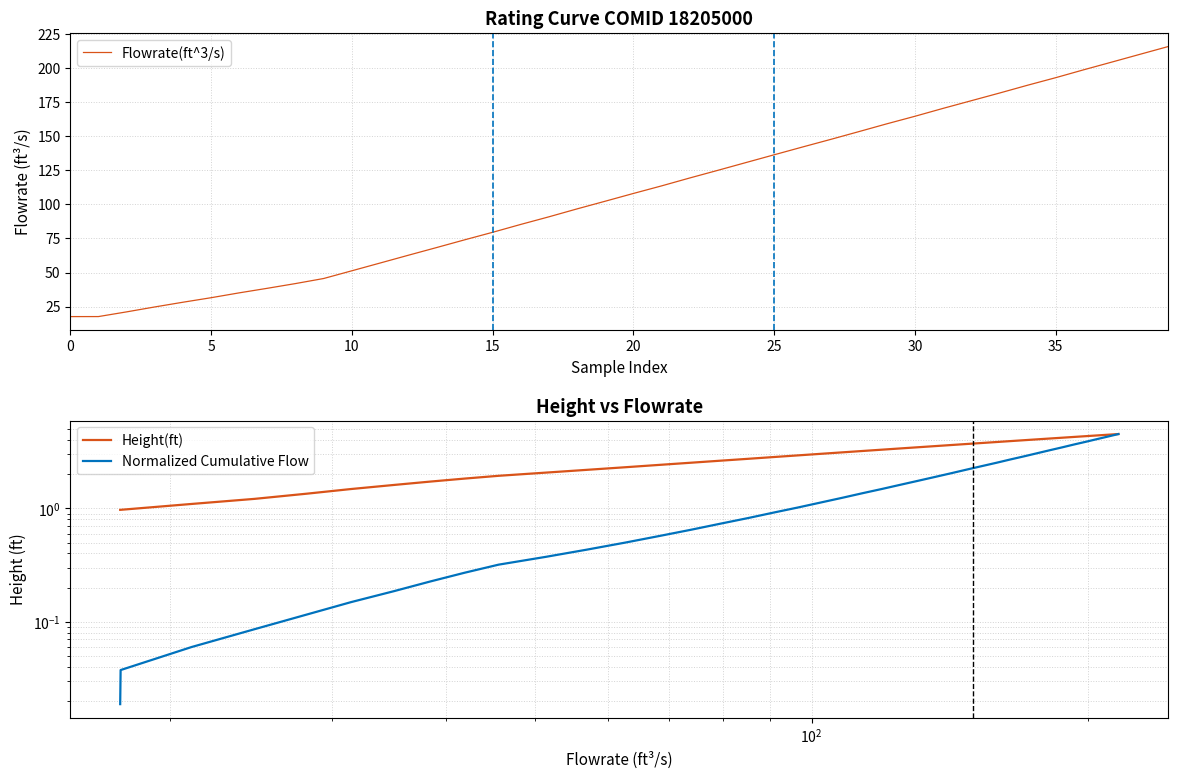

What is the maximum value for Flowrate(ft^3/s)?

215.9